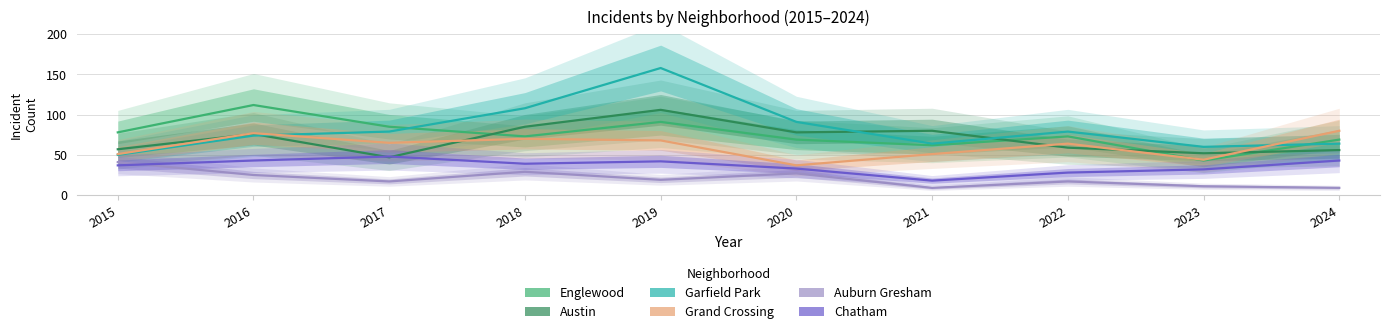

How many interior local peaks does the Englewood series have?

3